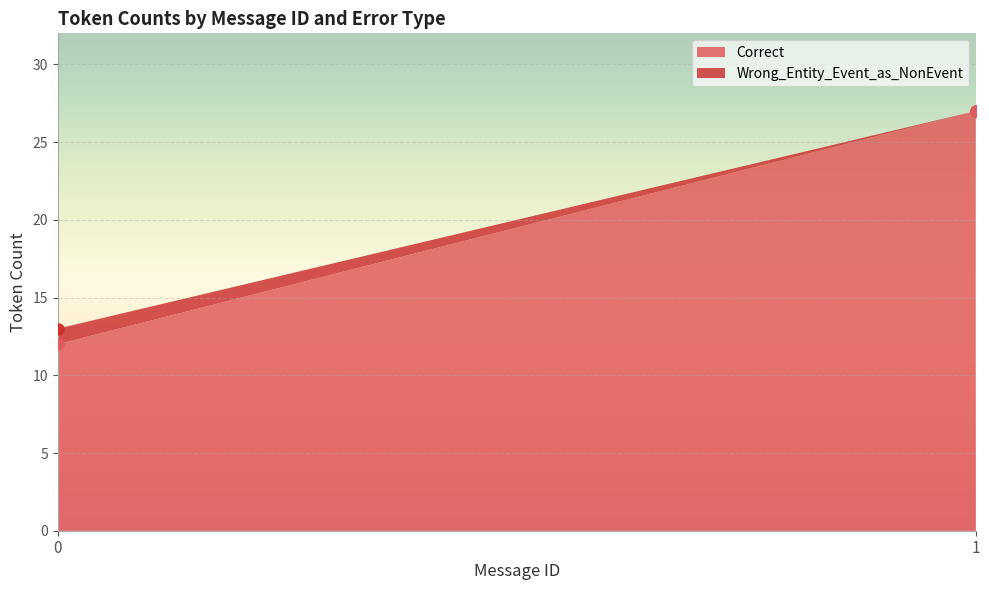

At which label does Correct reach its minimum?

0